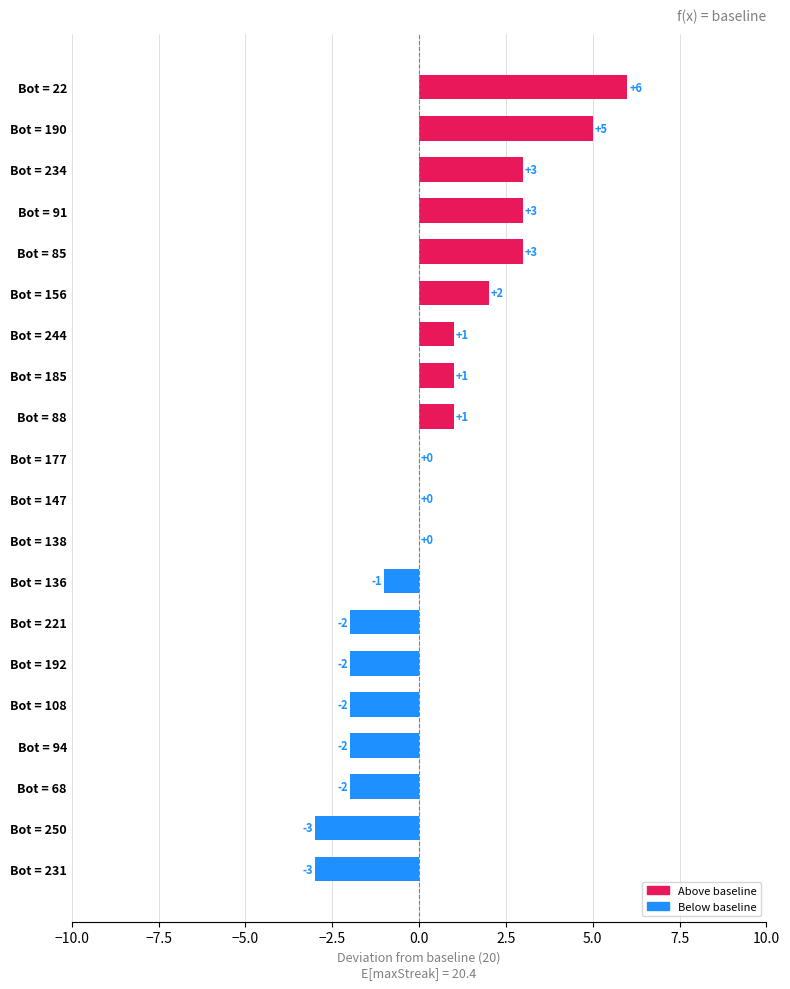

What is the sum of all values?

8